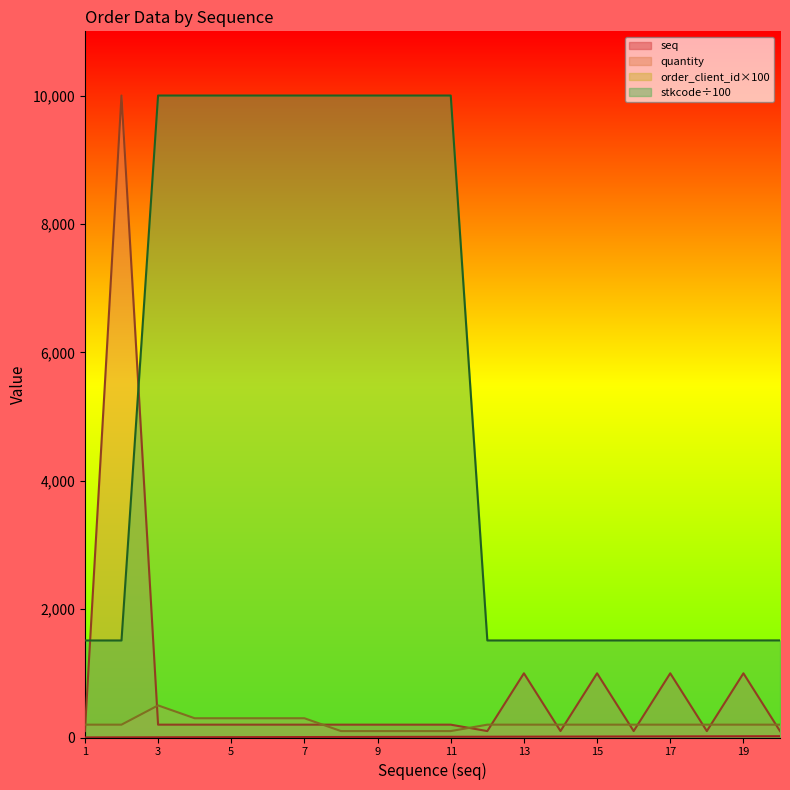

What is the difference between the highest and lowest values at 3?

9997.0